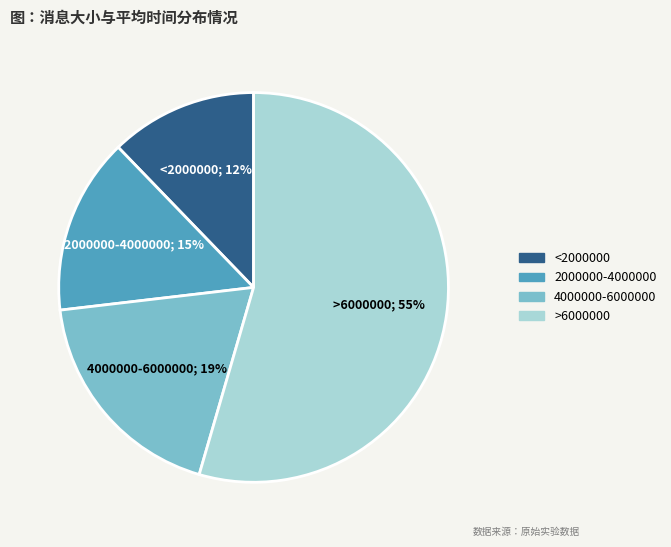

Combined, do >6000000 and 2000000-4000000 account for over 50%?

Yes